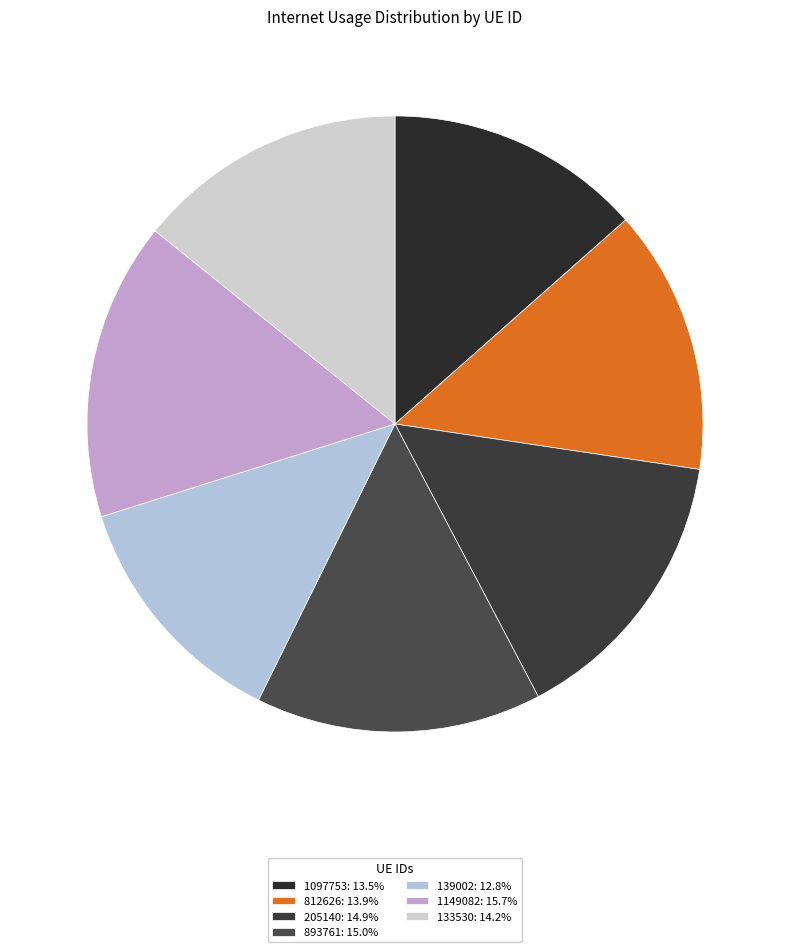

Count the number of slices in the pie.

7